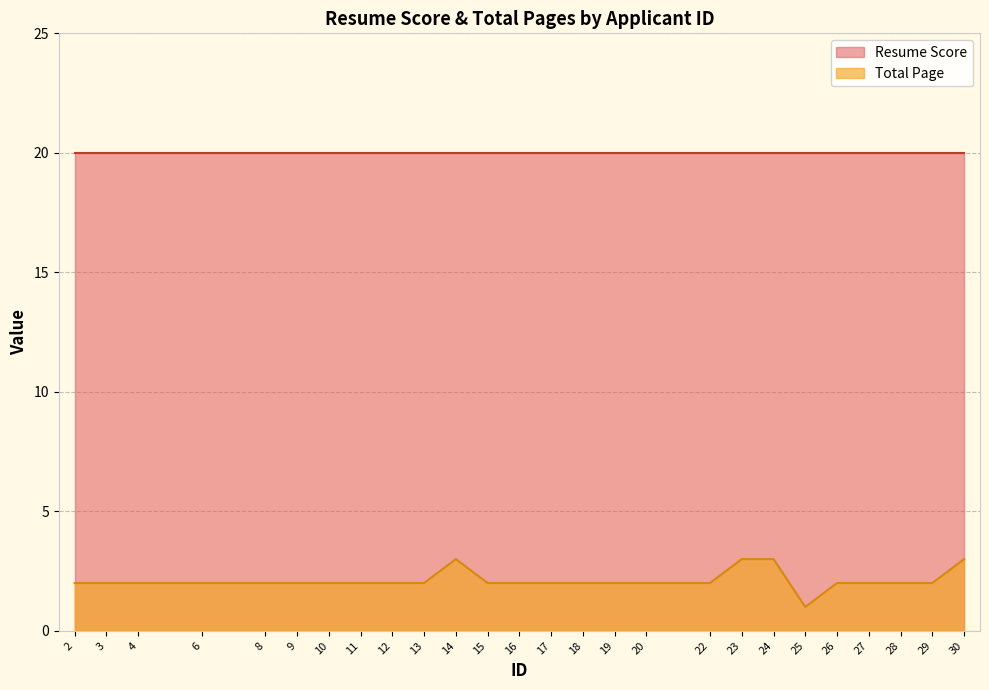

How many Total Page values are between 2 and 3?

25